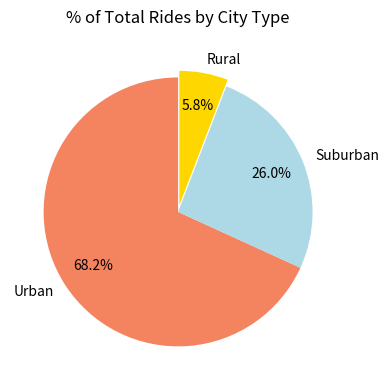

Between Rural and Urban, which is larger?

Urban